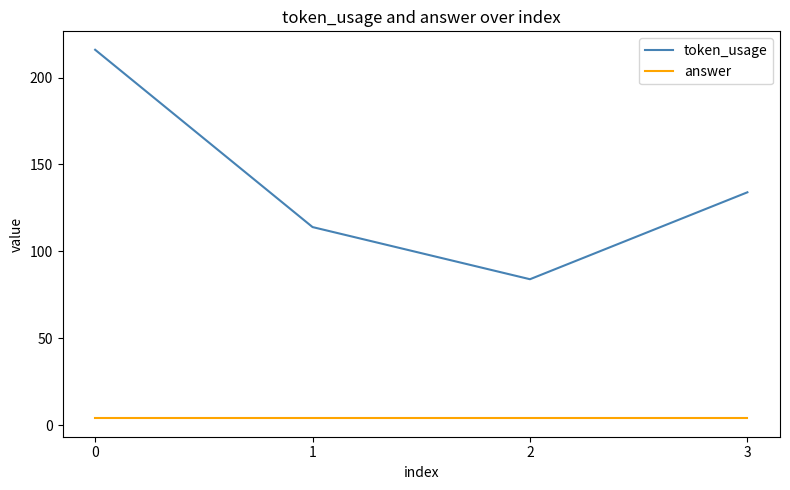

True or false: token_usage has a value of 114 at 1.

True